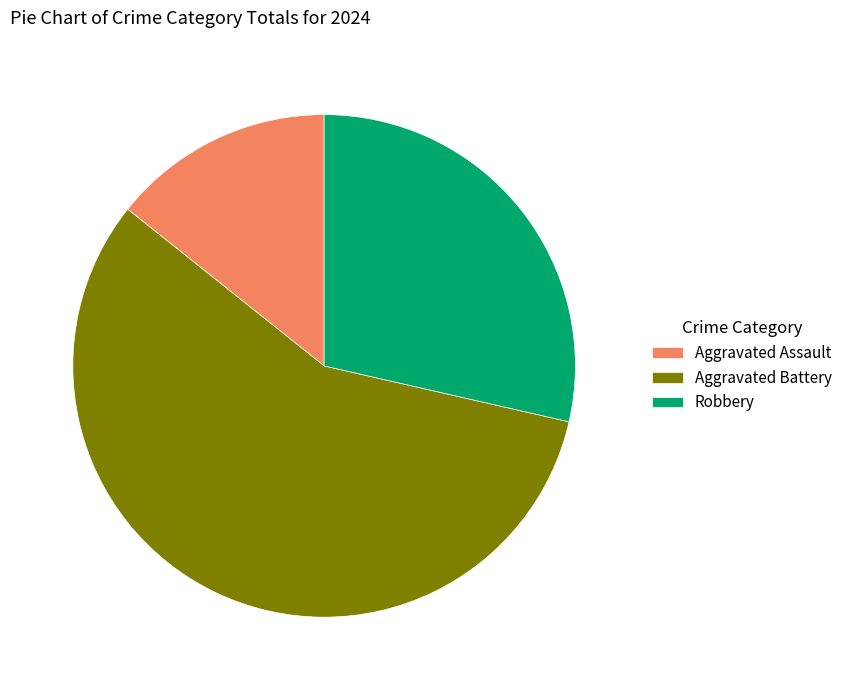

What is the largest slice in the pie chart?

Aggravated Battery